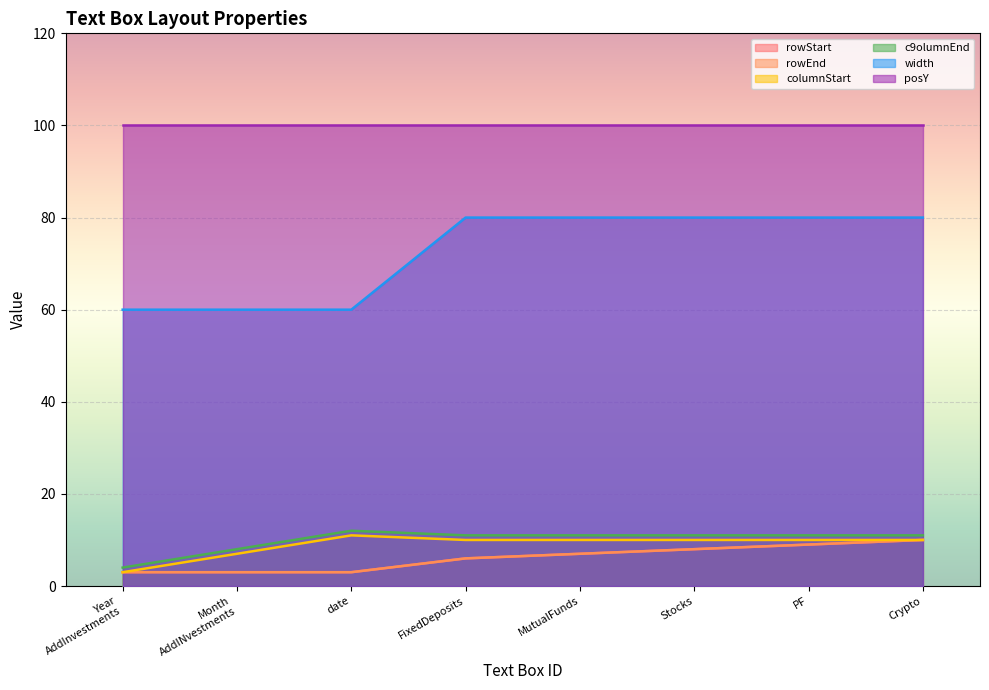

What is the difference between the second highest and minimum values in the c9olumnEnd series?

7